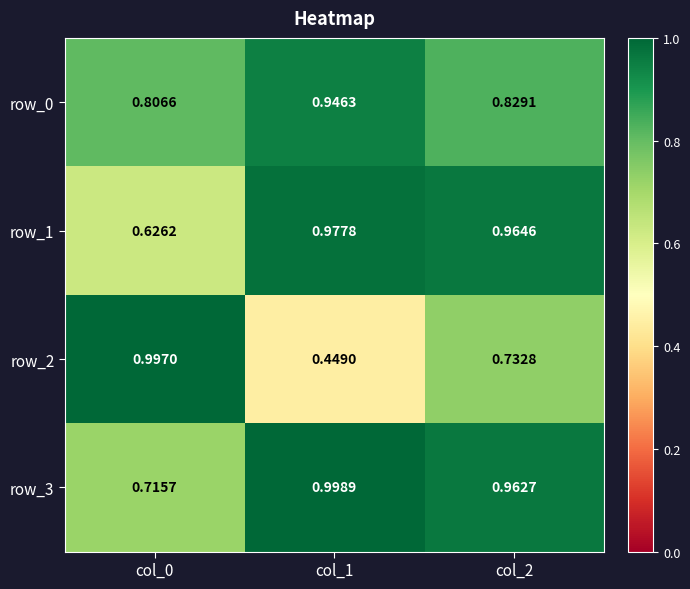

List the labels in order of row_2 value, smallest first.

col_1, col_2, col_0